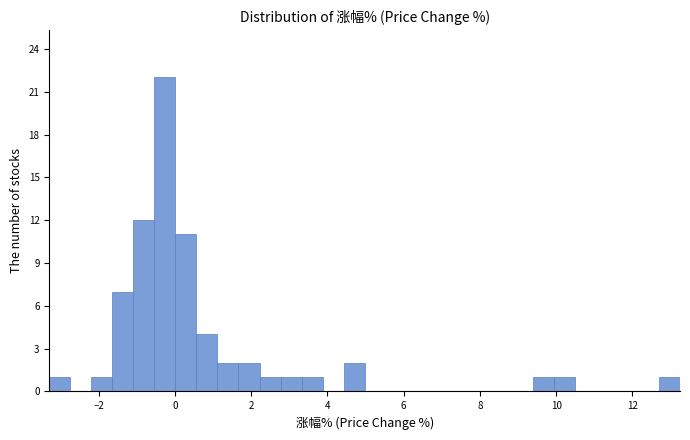

Read against the x-axis, roughly where is the centre of the tallest bar?

-0.2